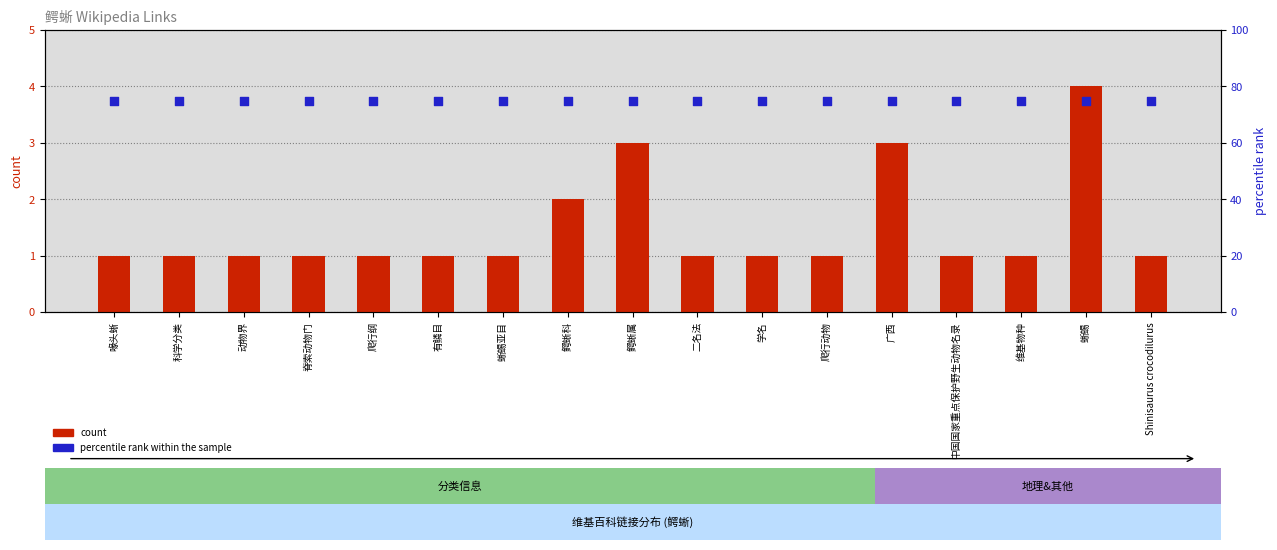

Which series contains the lowest Y value?

count